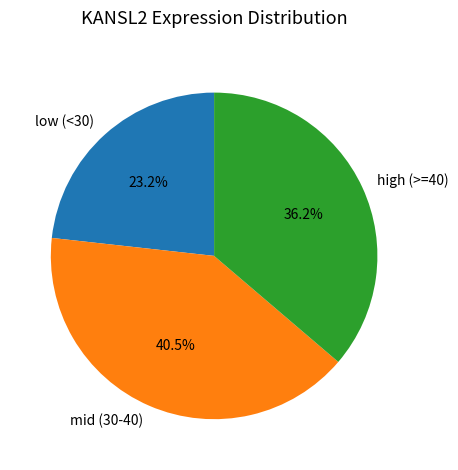

How many segments does this pie chart have?

3